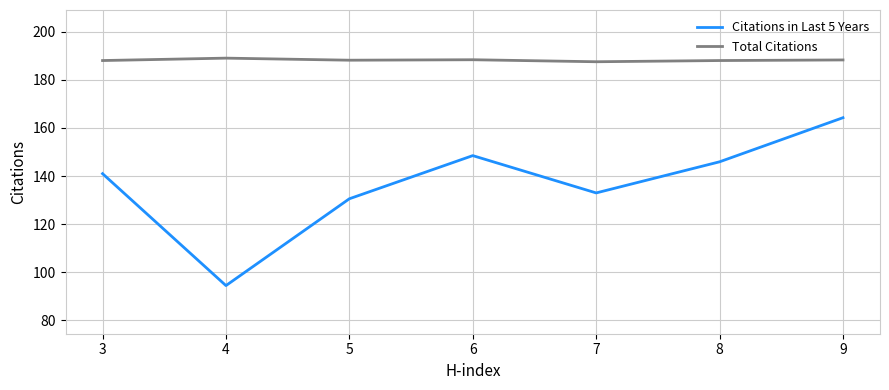

What are all the series names shown in the legend?

Citations in Last 5 Years, Total Citations